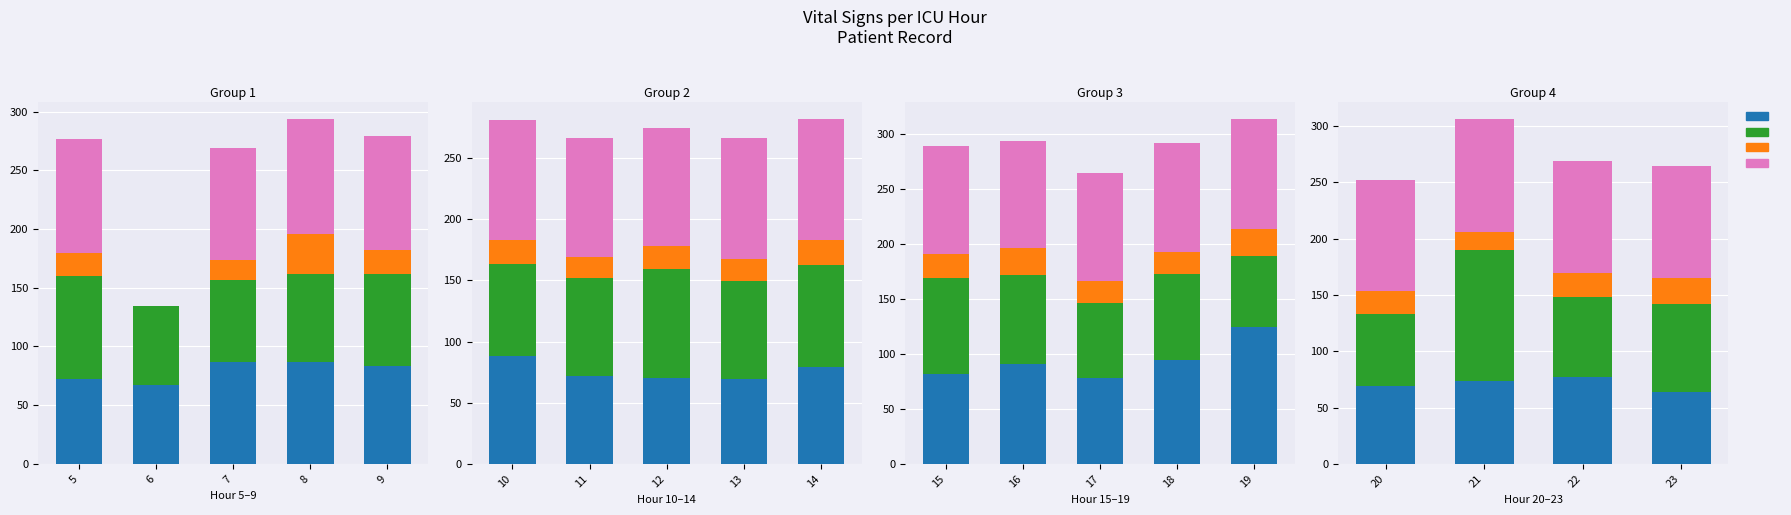

At which label does HR first exceed 74?

22